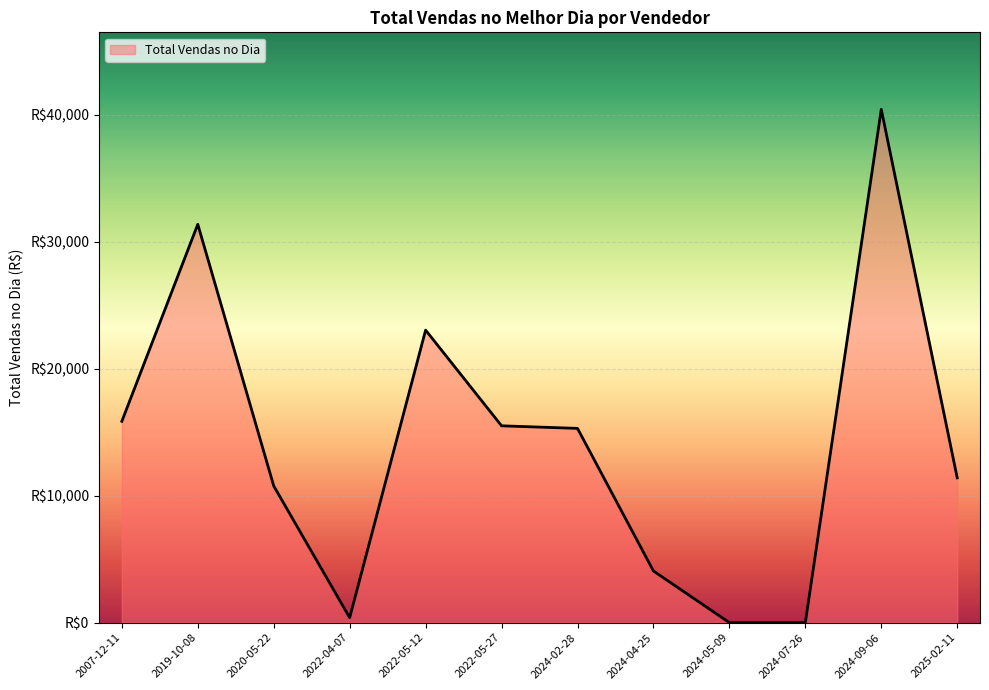

Rank the categories by value from lowest to highest.

2024-05-09, 2024-07-26, 2022-04-07, 2024-04-25, 2020-05-22, 2025-02-11, 2024-02-28, 2022-05-27, 2007-12-11, 2022-05-12, 2019-10-08, 2024-09-06